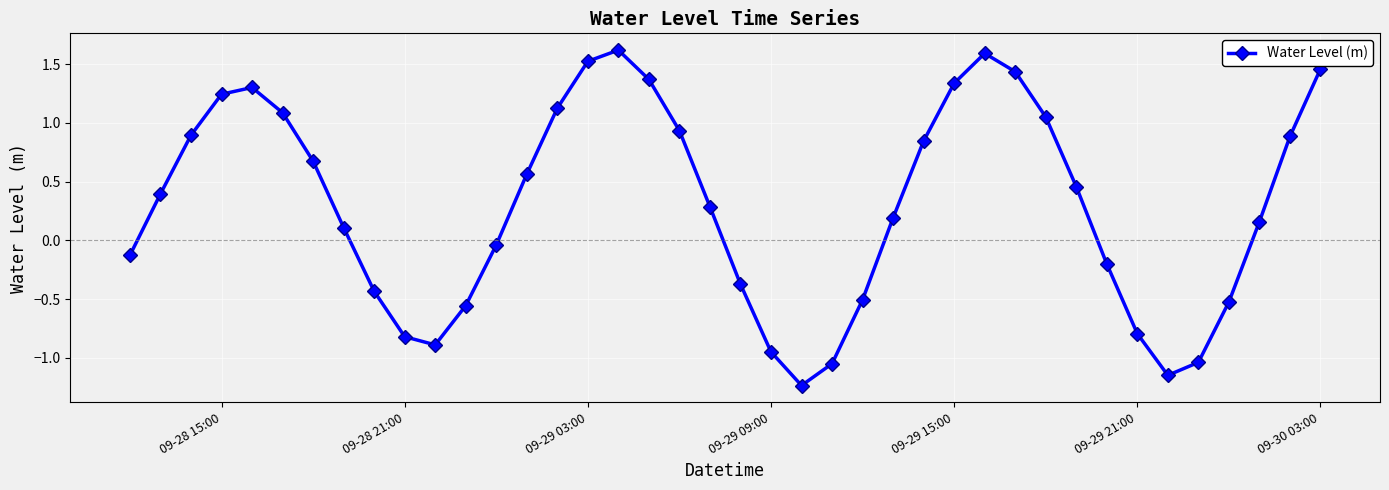

How many interior local valleys (lower than both neighbors) does the data have?

3